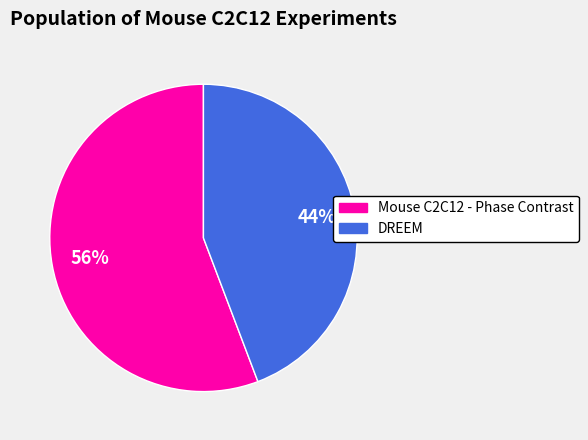

Rank the categories by value from highest to lowest.

Mouse C2C12 - Phase Contrast, DREEM